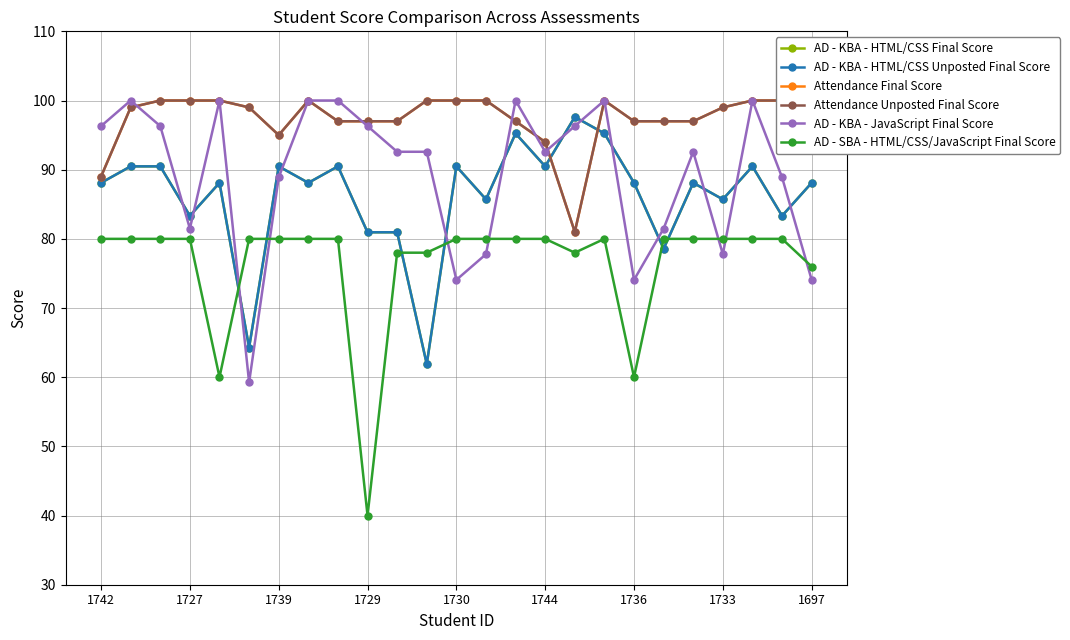

Is this an area chart (filled region under the line)?

No